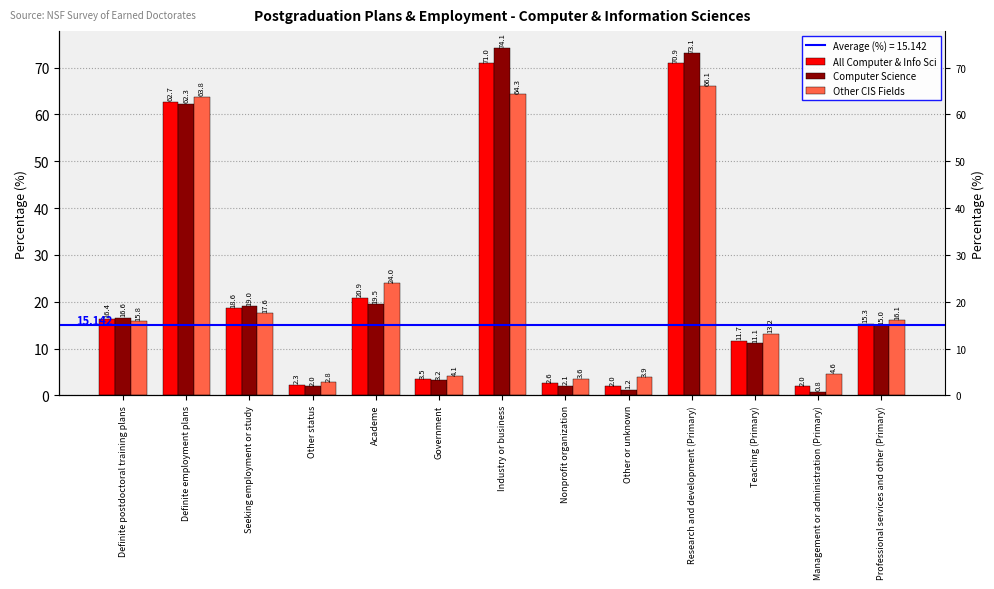

The Computer Science series shows 3.2 at Government. True or false?

True